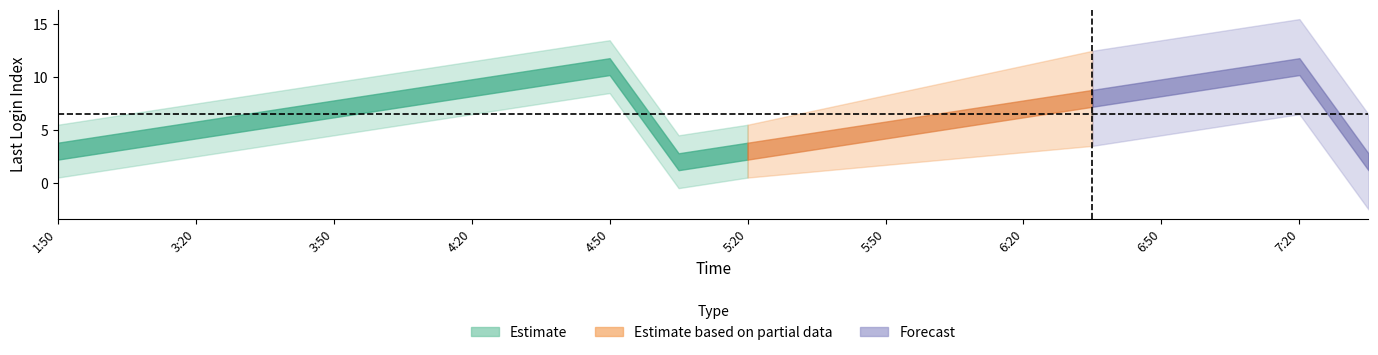

True or false: Forecast and Estimate based on partial data cross at least once.

False